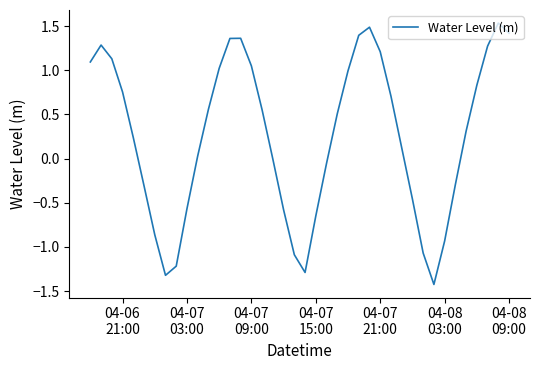

What is the minimum value shown in the chart?

-1.4